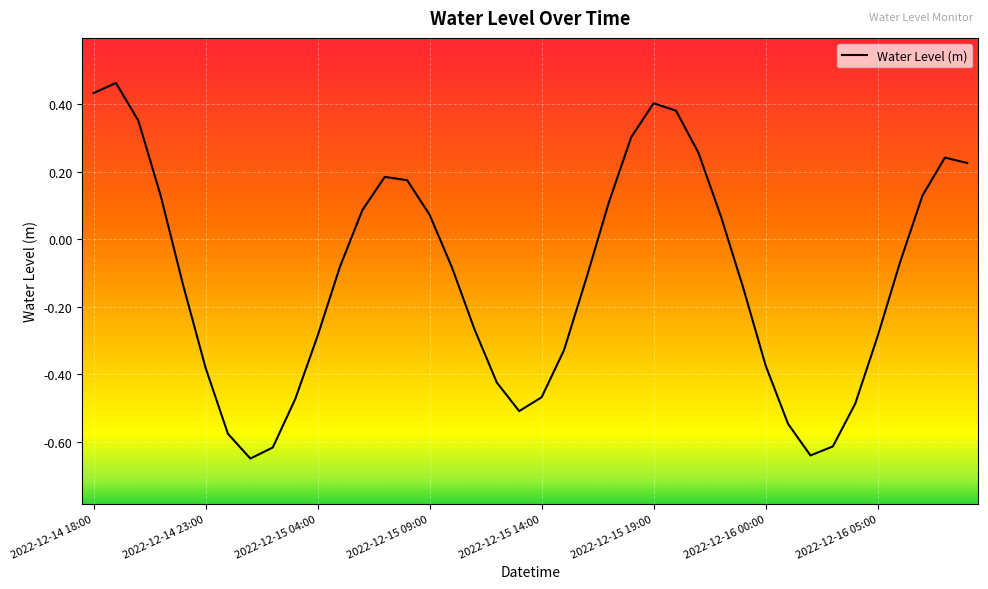

How many interior local peaks (higher than both neighbors) does the data have?

4